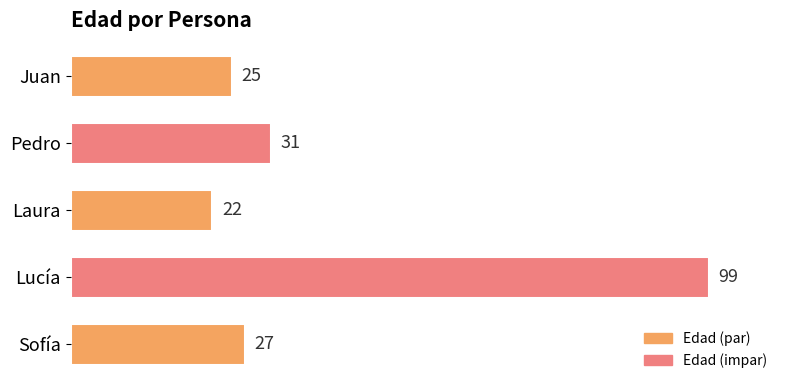

Reading top to bottom, what are all the values shown in this chart?

25	31	22	99	27